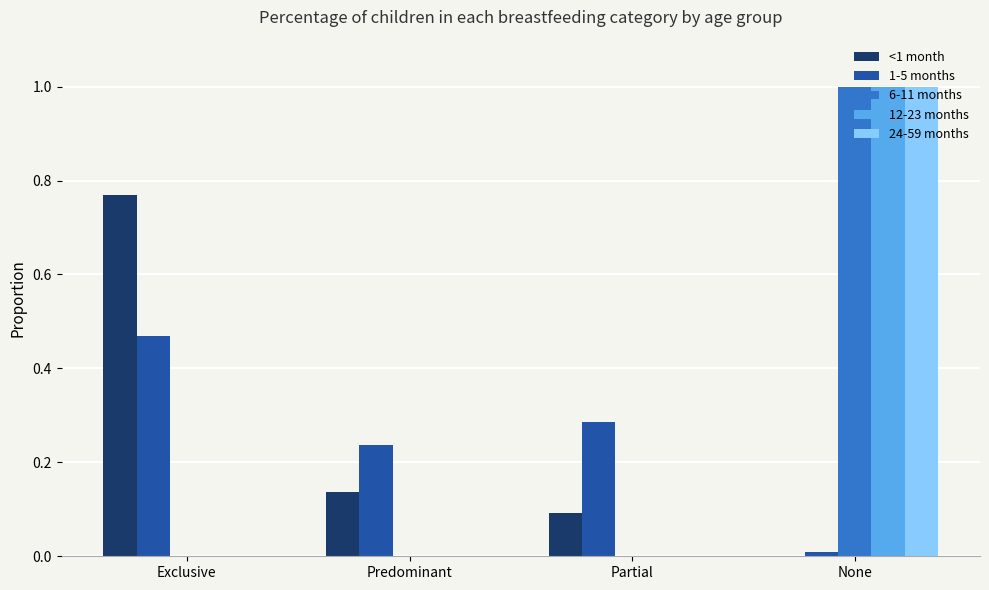

What is the sum of all <1 month values?

1.0